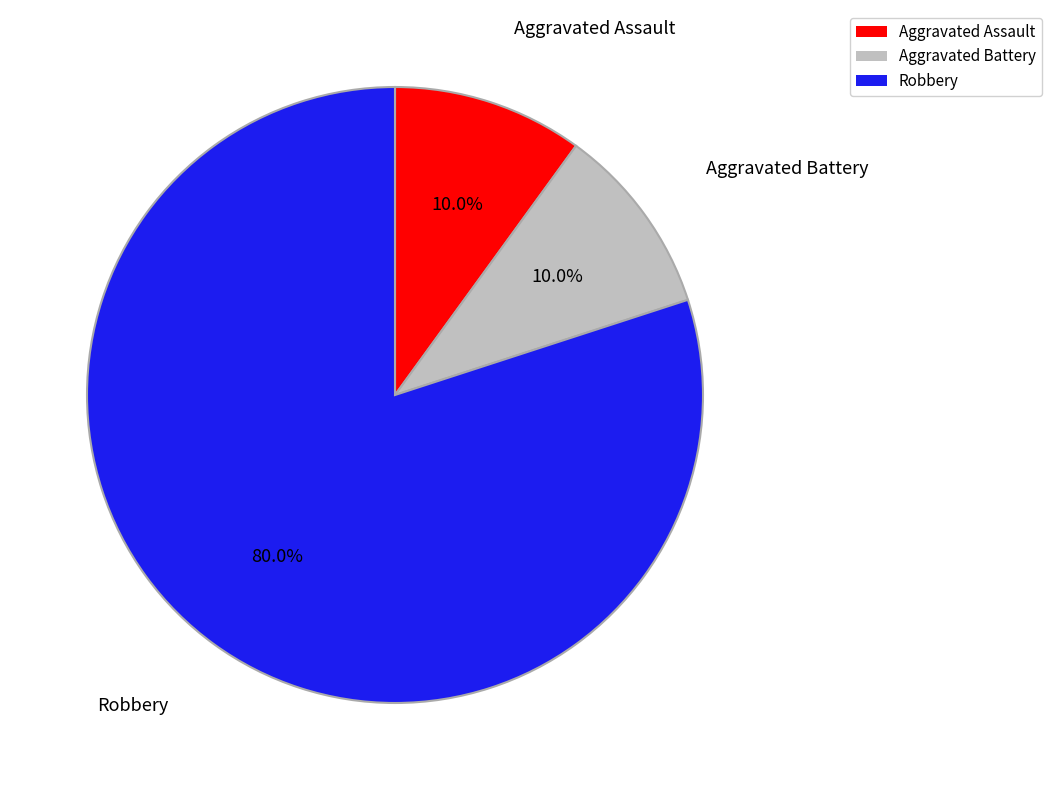

Is there any slice that represents more than half of the pie?

Yes